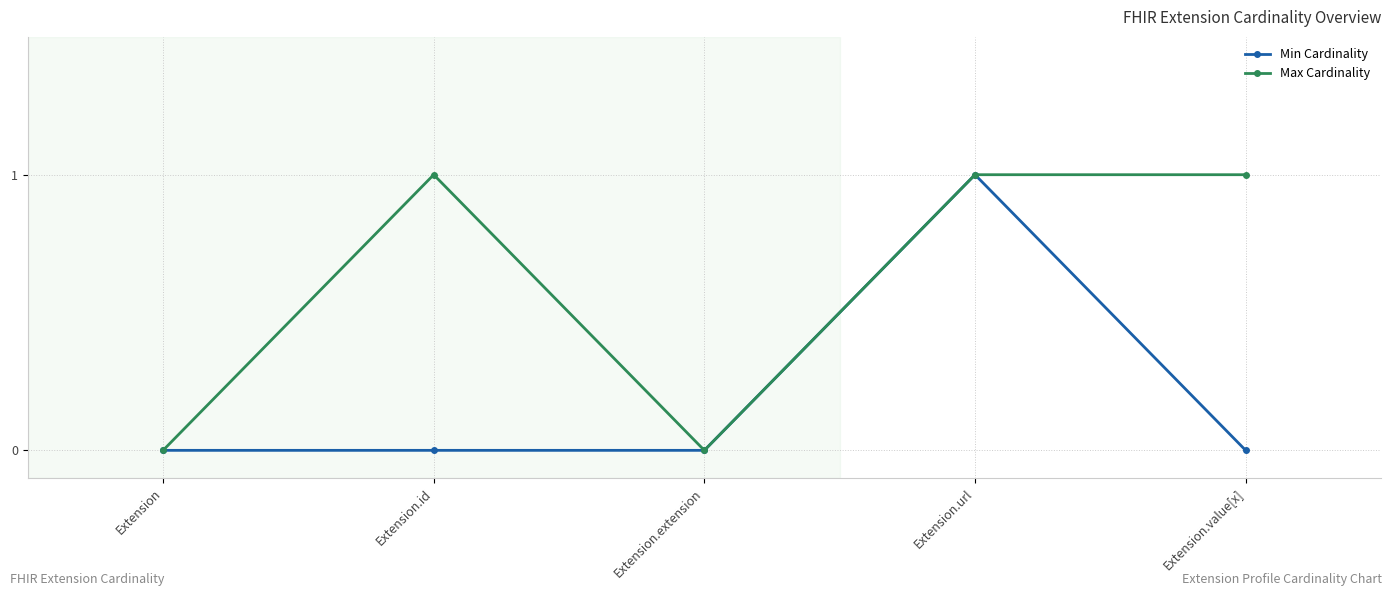

At which category is the sum across all series the highest?

Extension.url